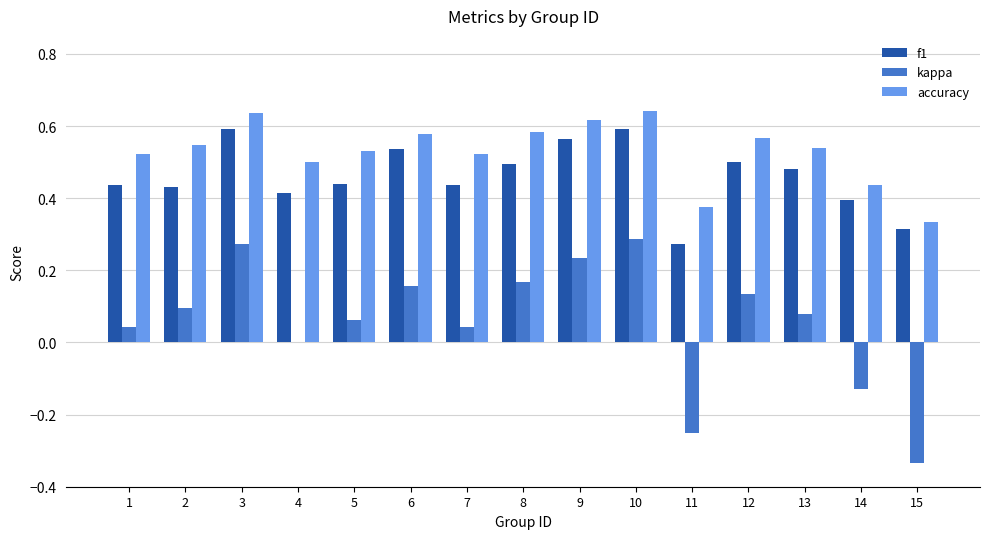

How many data points does each series have?

15